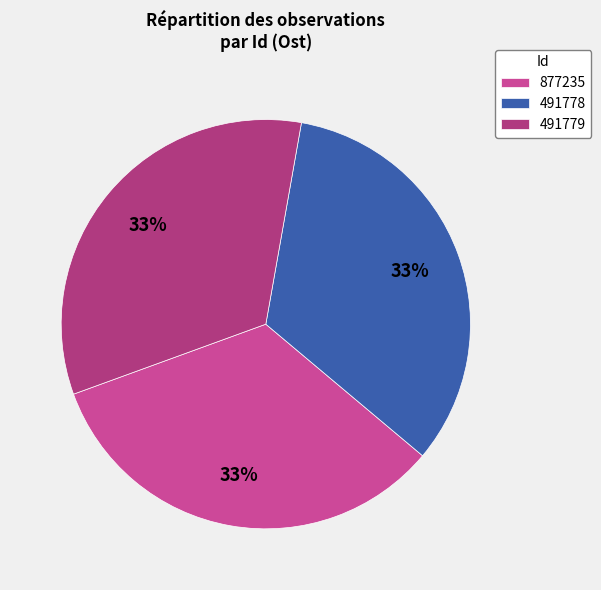

Approximately how many times larger is the value at 491778 compared to 491779?

1.0